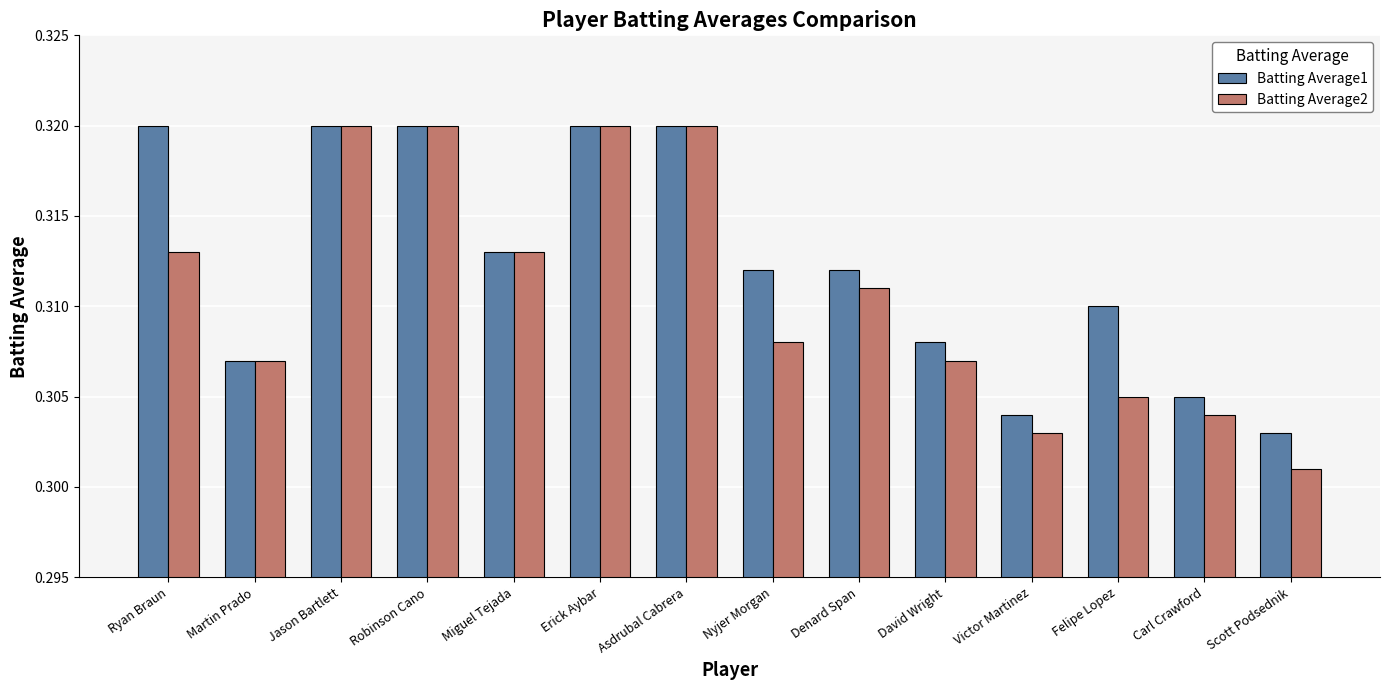

Which series has the largest total across all categories?

Batting Average1